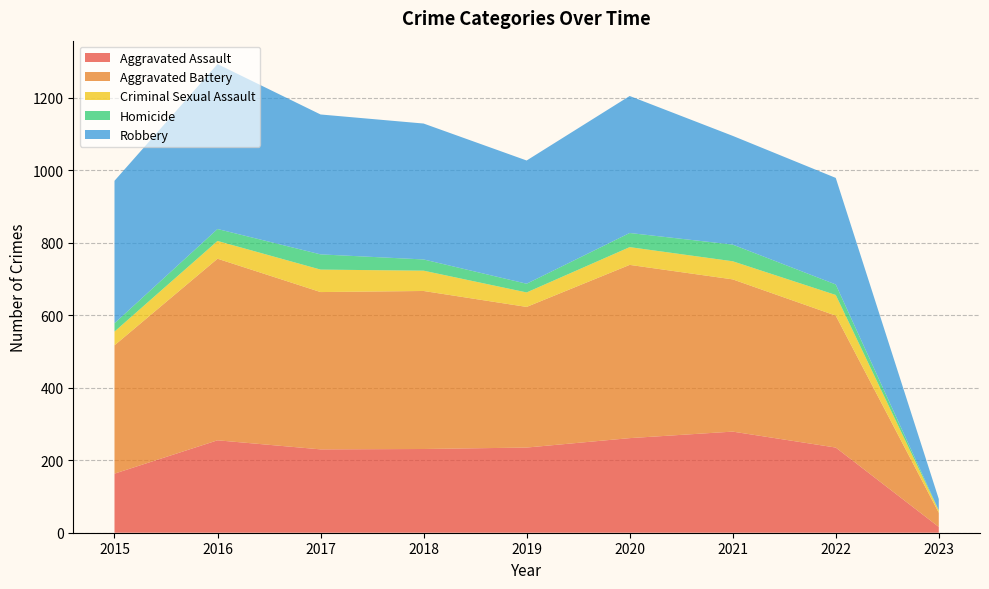

Reading right to left, transcribe all the data shown in this chart.

Aggravated Assault: 16	235	279	261	235	231	230	255	163
Aggravated Battery: 39	364	420	478	388	436	434	501	354
Criminal Sexual Assault: 6	57	50	49	40	56	62	49	38
Homicide: 1	29	46	39	24	31	42	33	23
Robbery: 31	294	300	378	340	375	386	455	393